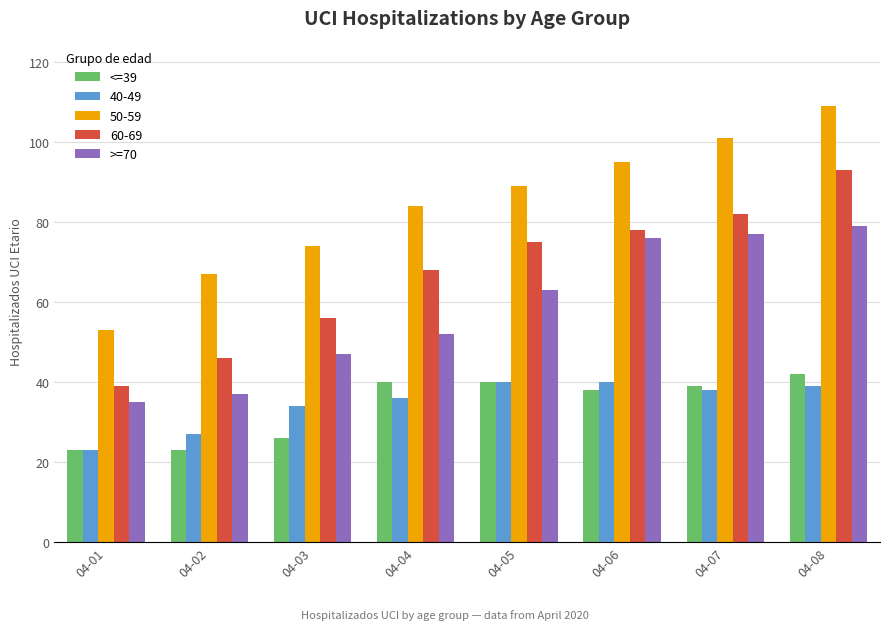

What is the minimum value shown in the chart?

23